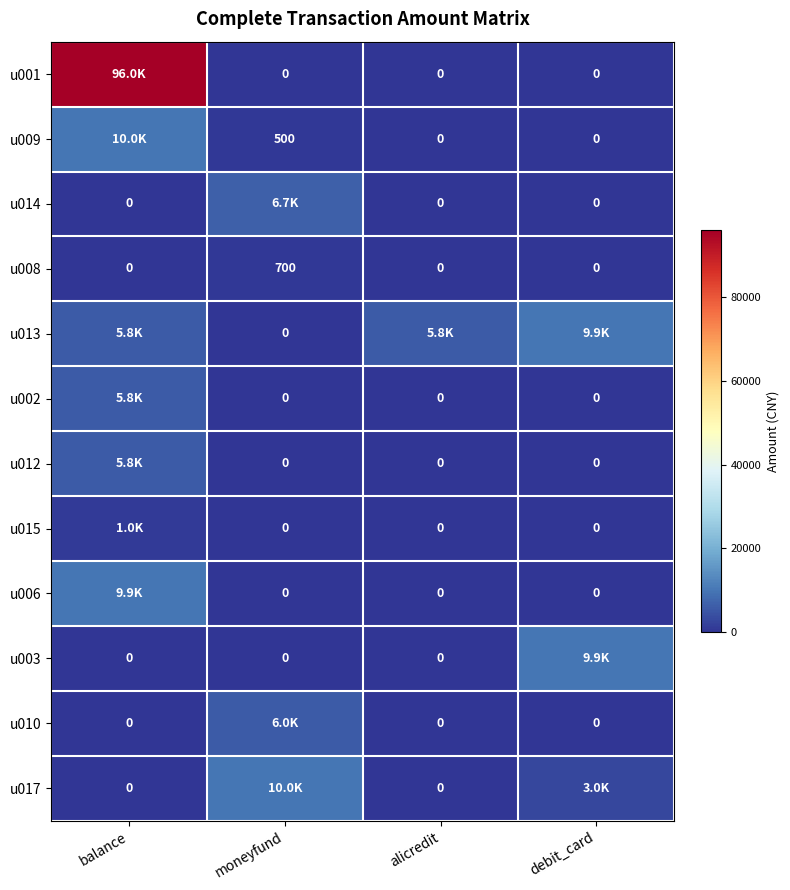

Where is u012 nearest to the value 2900?

balance